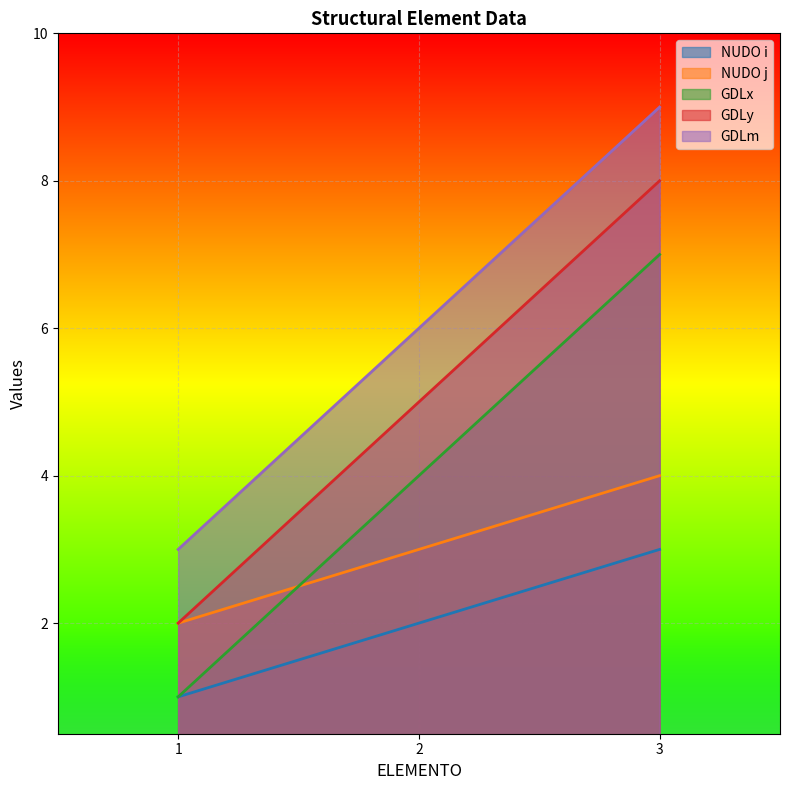

Reading right to left, list all the values displayed in this chart.

NUDO i: 3	2	1
NUDO j: 4	3	2
GDLx: 7	4	1
GDLy: 8	5	2
GDLm: 9	6	3